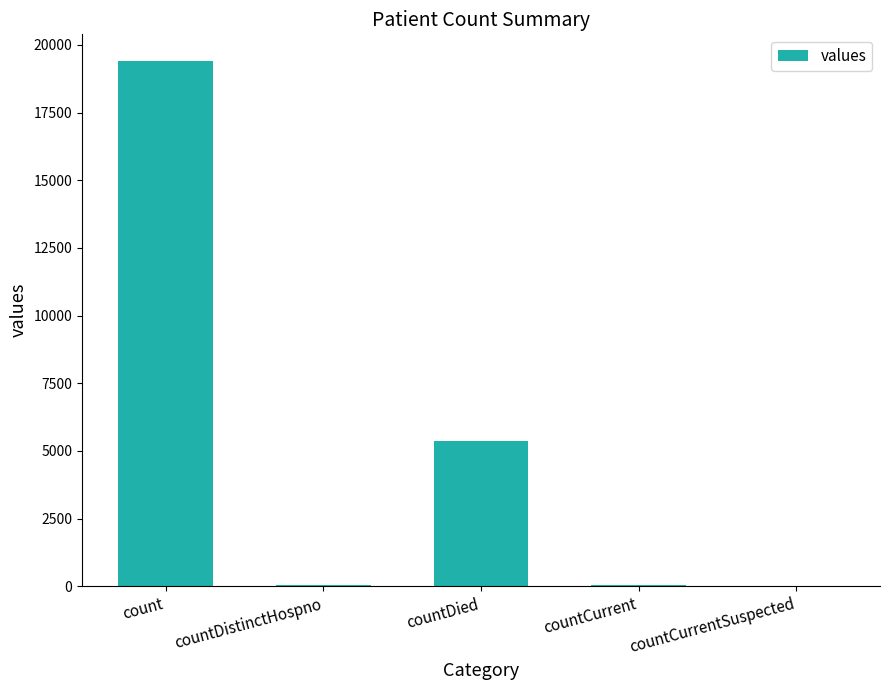

Where is the data nearest to the value 9710?

countDied